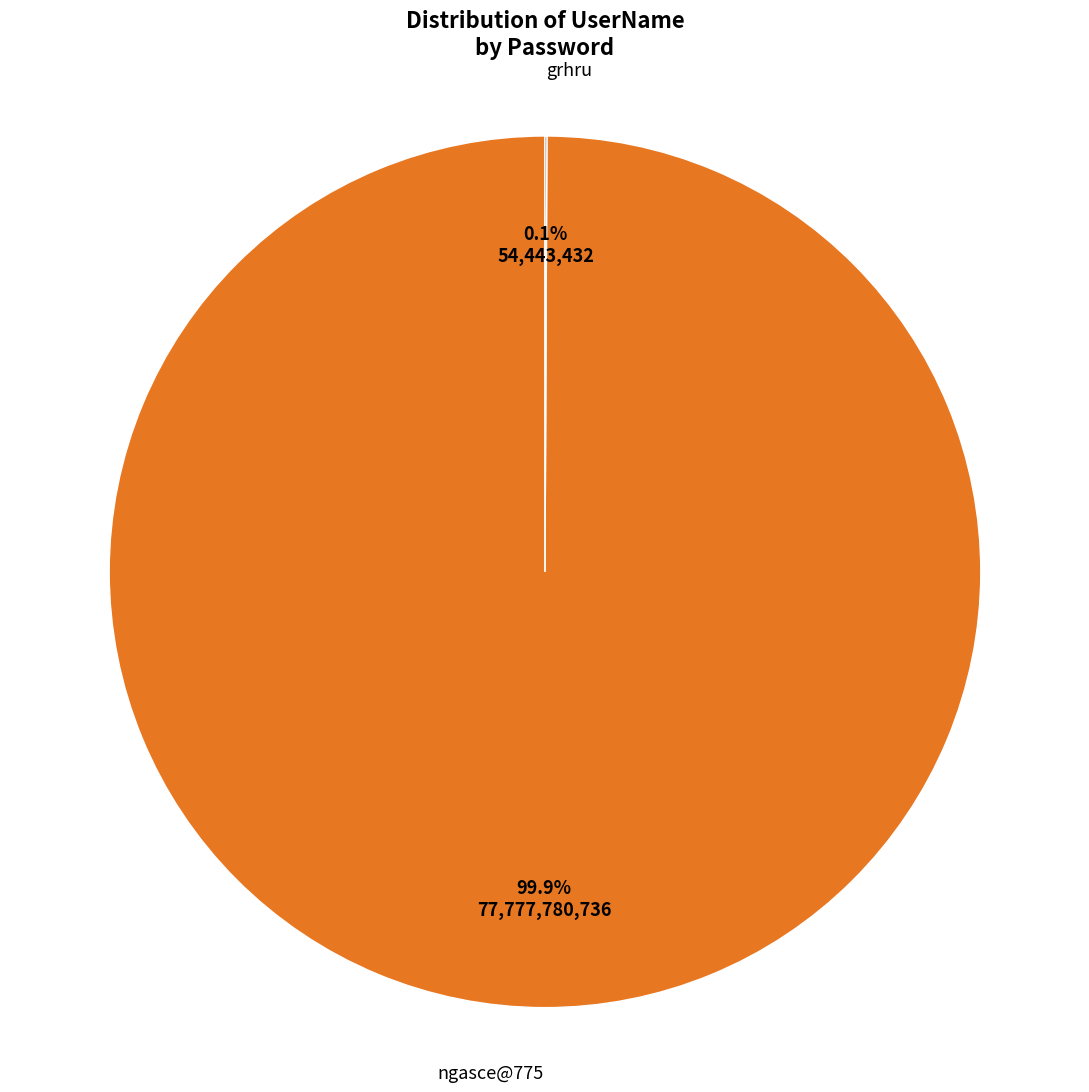

Which slice is the largest?

ngasce@775